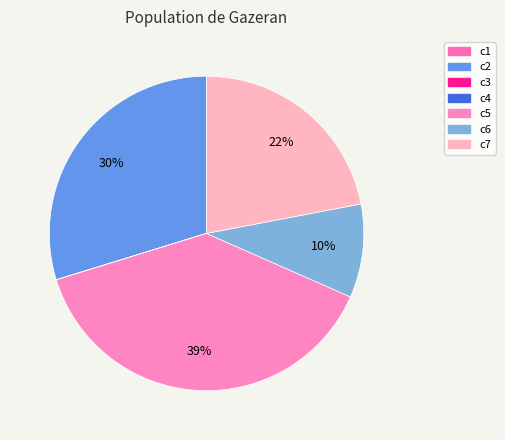

Which category has the smallest portion of the pie?

c3